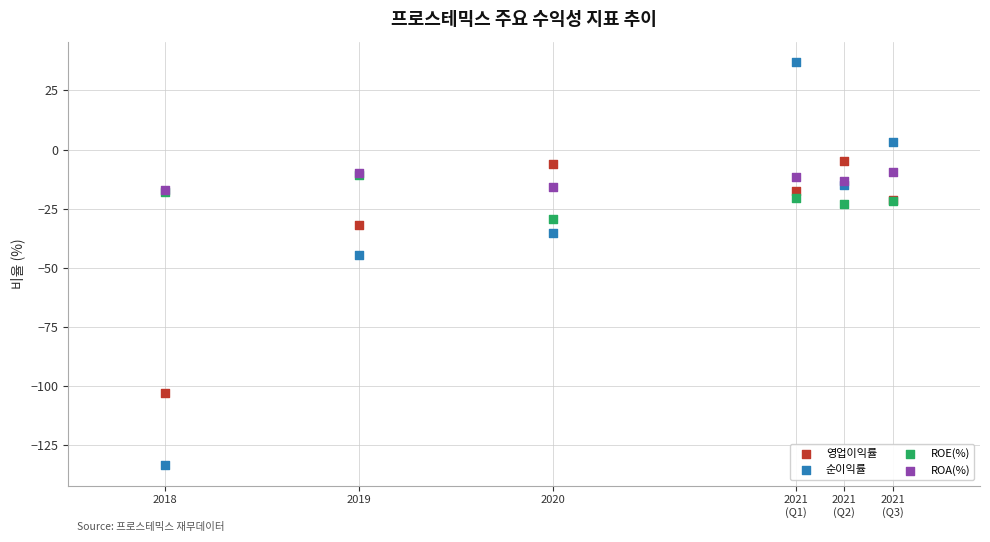

In the 순이익률 series, what Y value is closest to -48?

-44.7